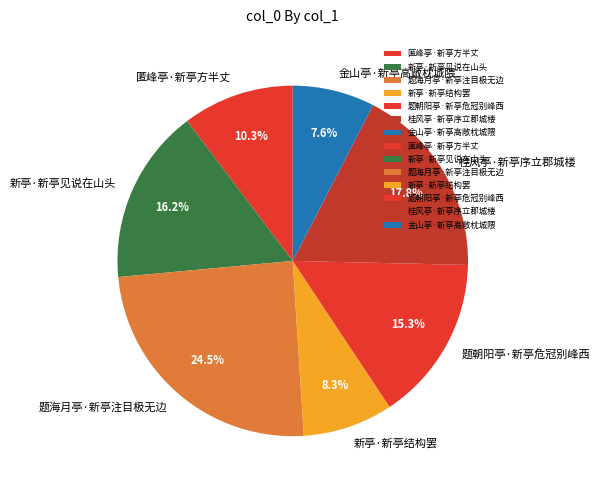

Do 题海月亭·新亭注目极无边 and 匿峰亭·新亭方半丈 together represent more than half of the pie?

No